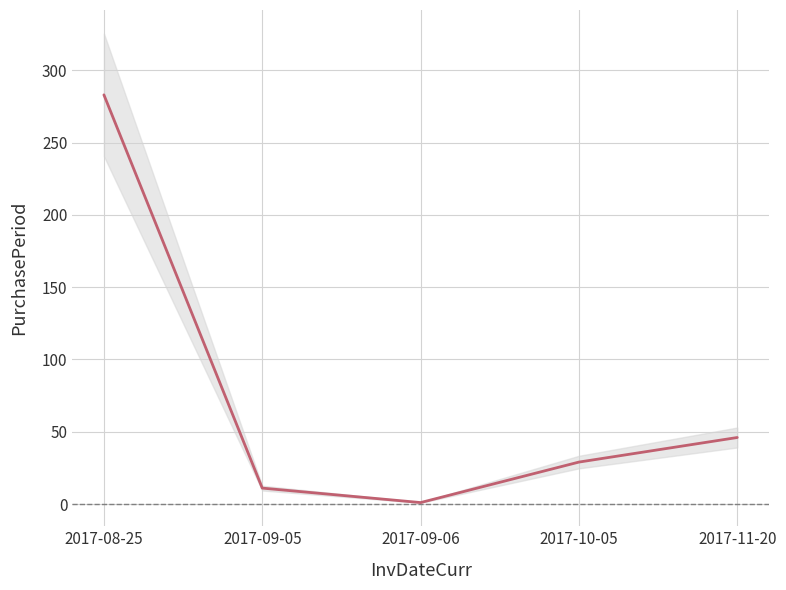

What is the value of the 5th point from the left?

46